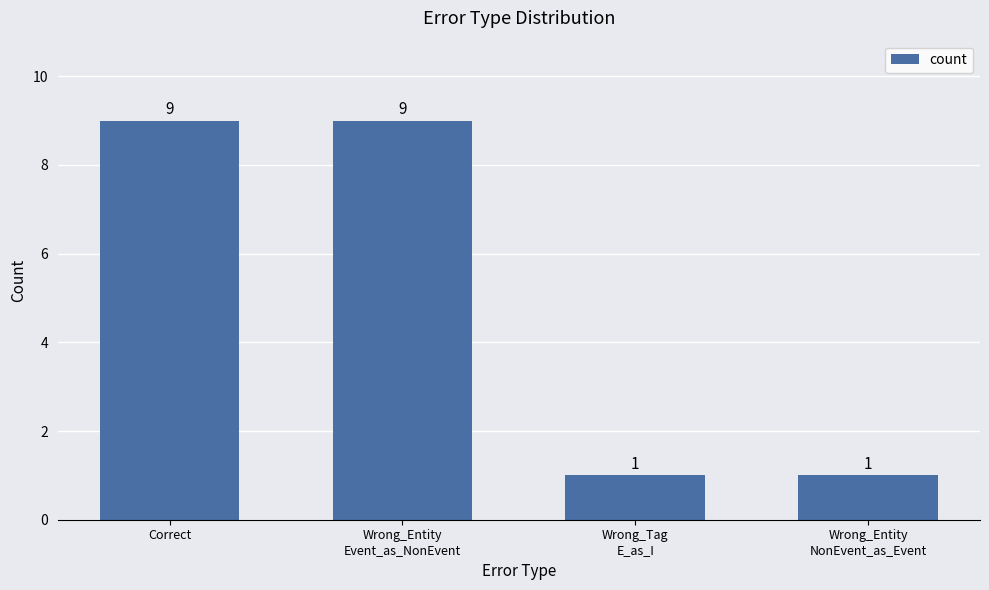

Does the chart contain any negative values?

No